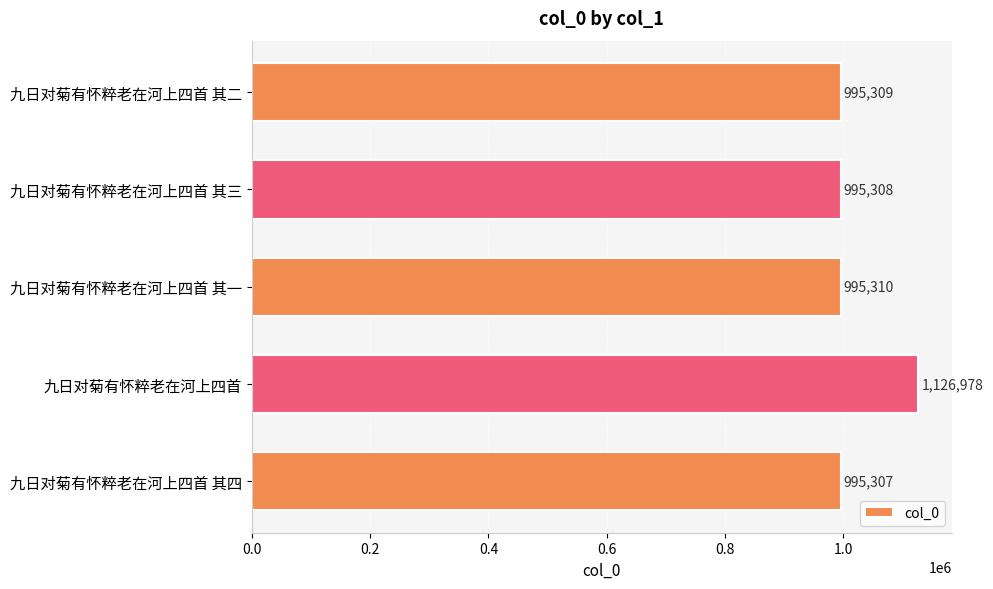

Approximately how many times larger is the value at 九日对菊有怀粹老在河上四首 其一 compared to 九日对菊有怀粹老在河上四首 其四?

1.0